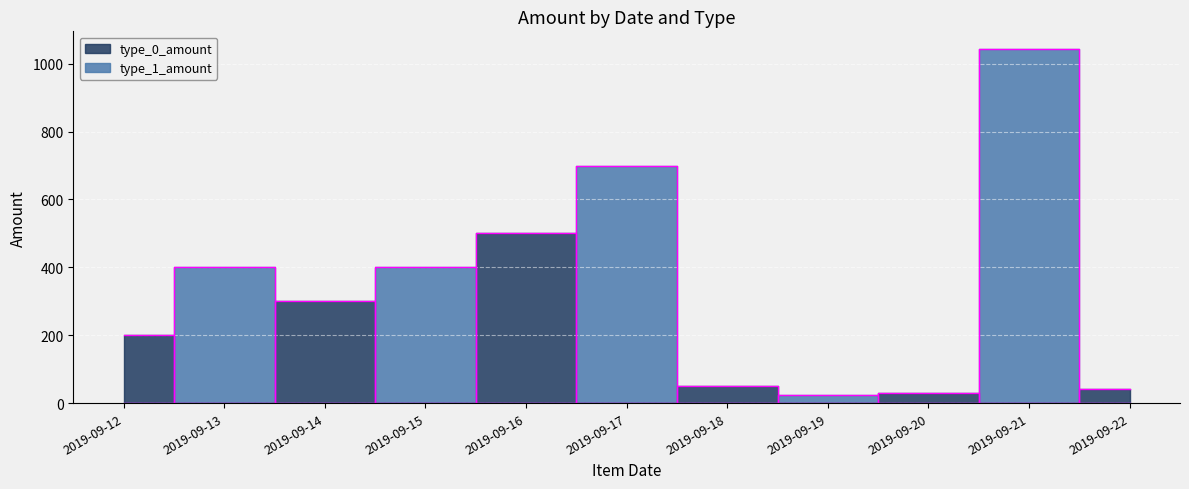

True or false: type_0_amount and type_1_amount intersect in this chart.

True